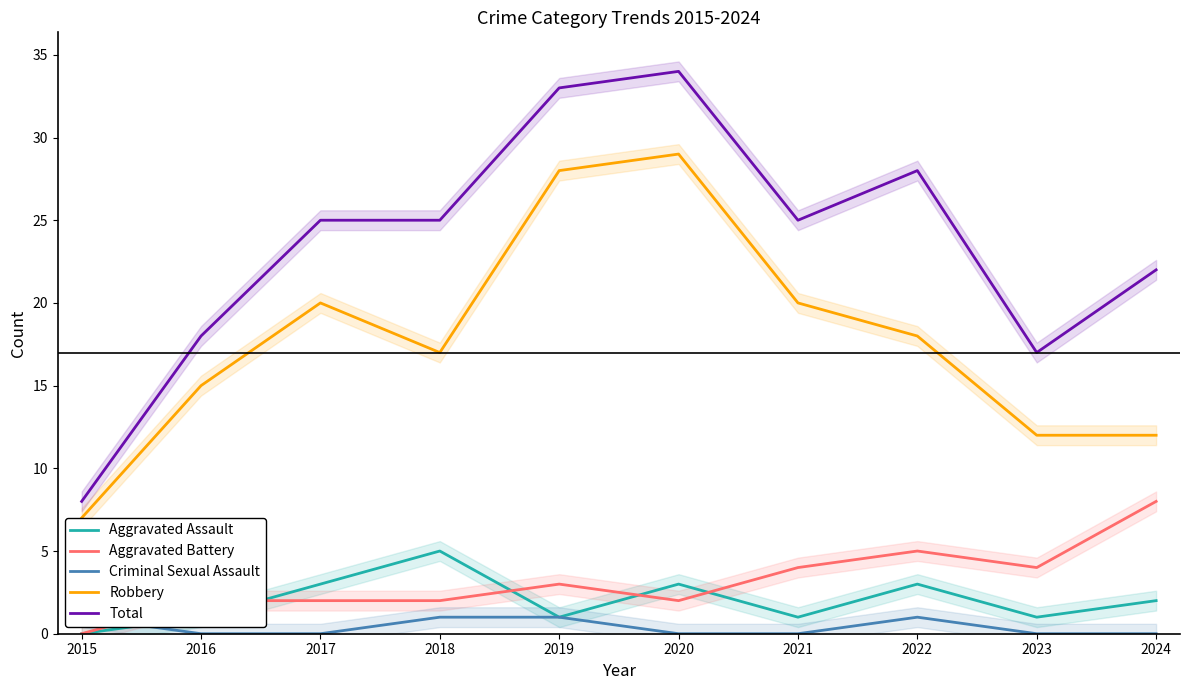

What is the difference between the maximum and minimum values in the Robbery series?

22